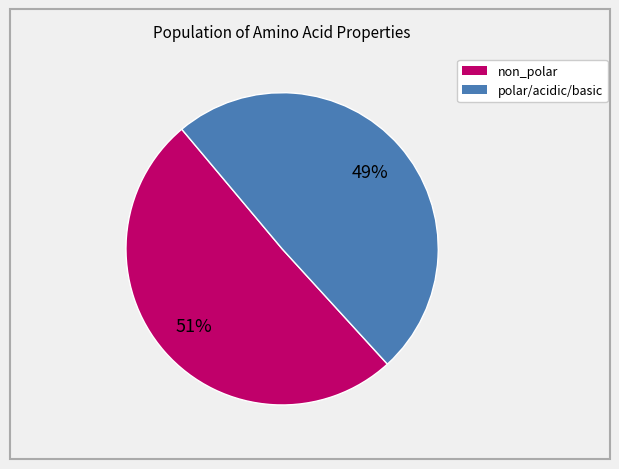

Is there a majority slice in this chart?

Yes